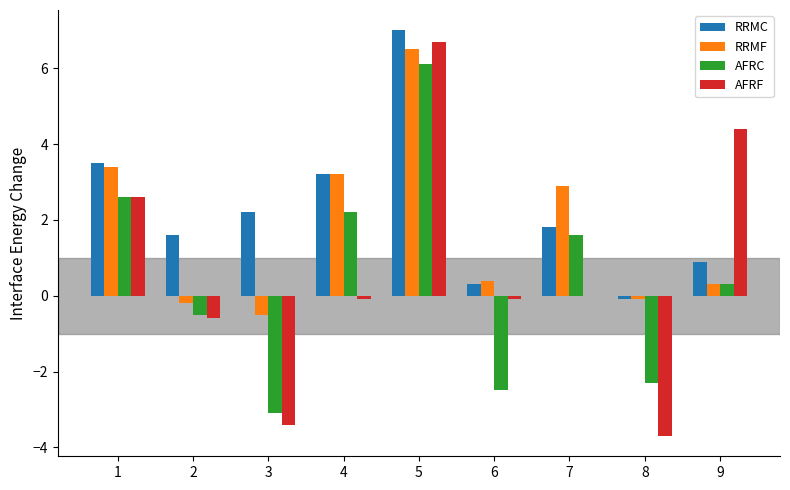

What are all the series names shown in the legend?

RRMC, RRMF, AFRC, AFRF